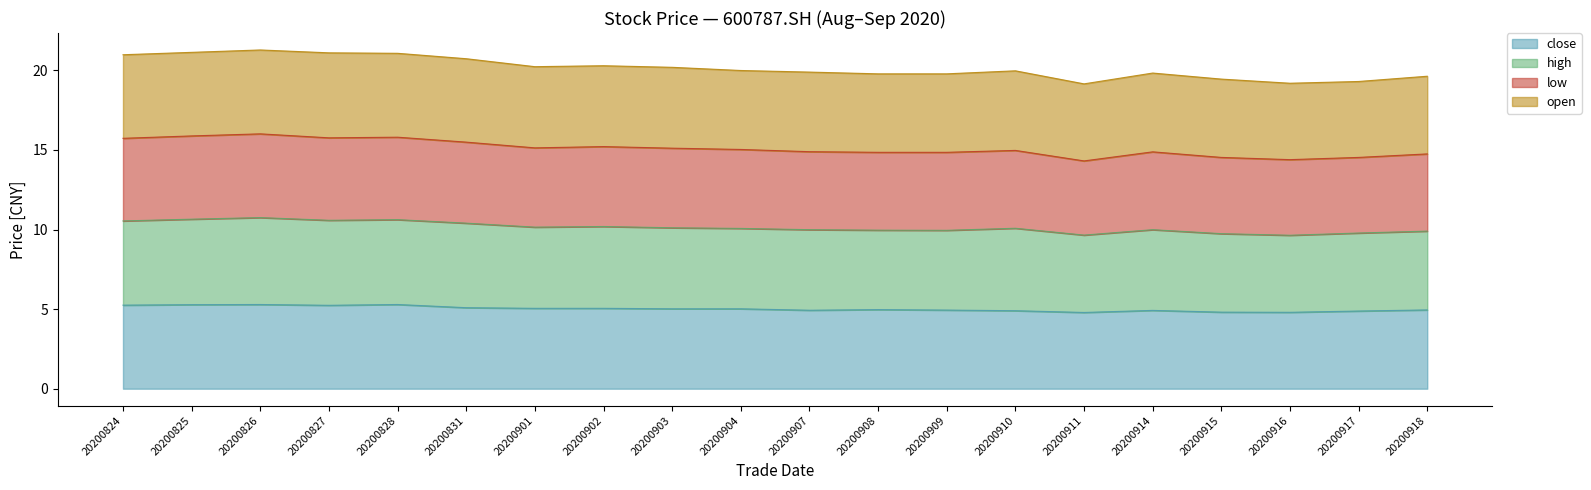

Which has a higher value, 20200918 or 20200824?

20200824